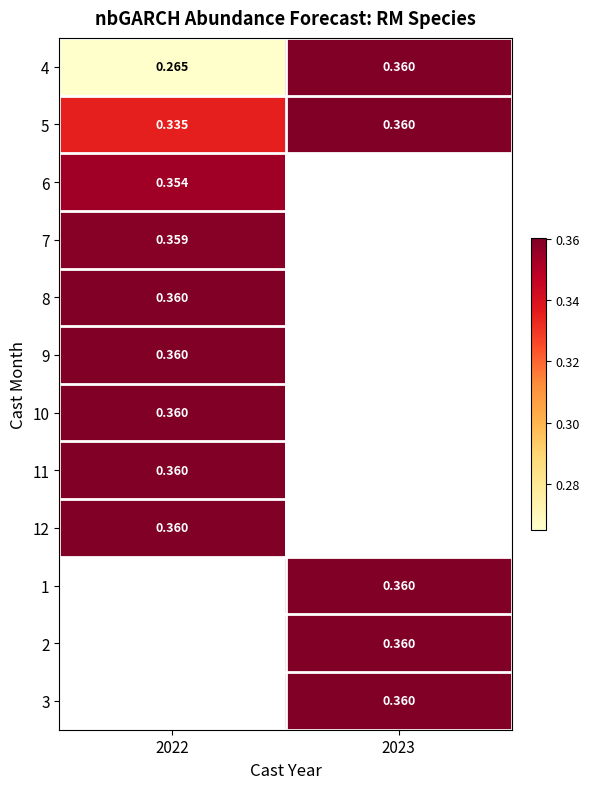

Between 2022 and 2023, which series saw the biggest shift?

4